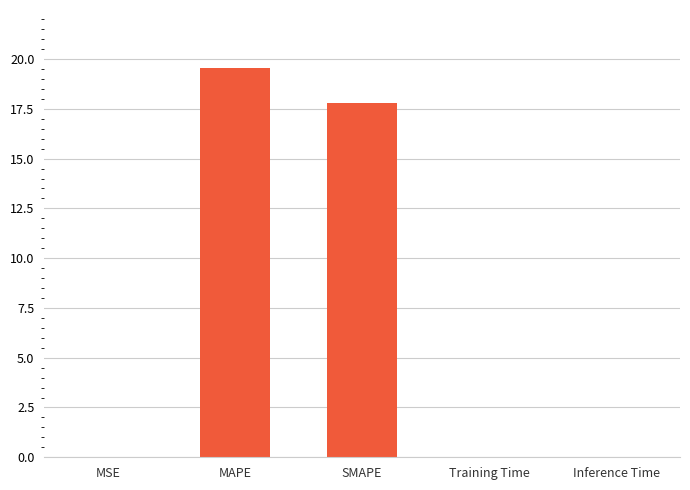

The chart shows a value of 30.2 at MAPE. True or false?

False